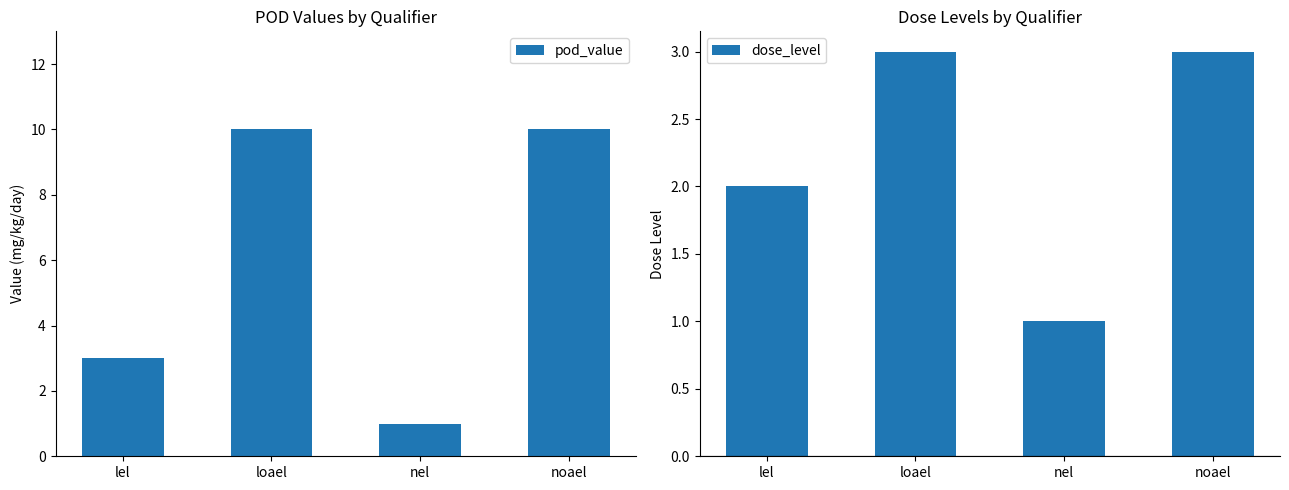

The pod_value series shows 2 at lel. True or false?

False